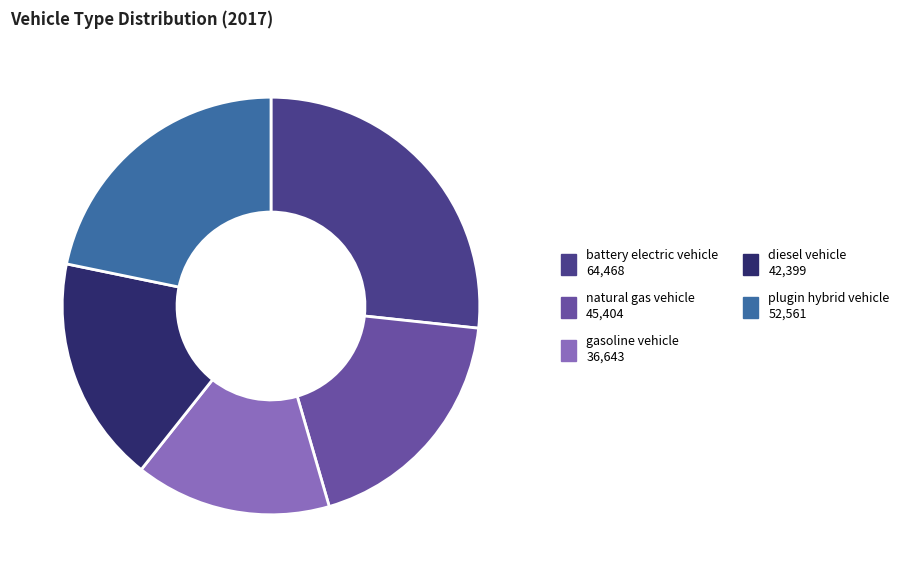

Is the sum of battery electric vehicle and natural gas vehicle greater than half?

No